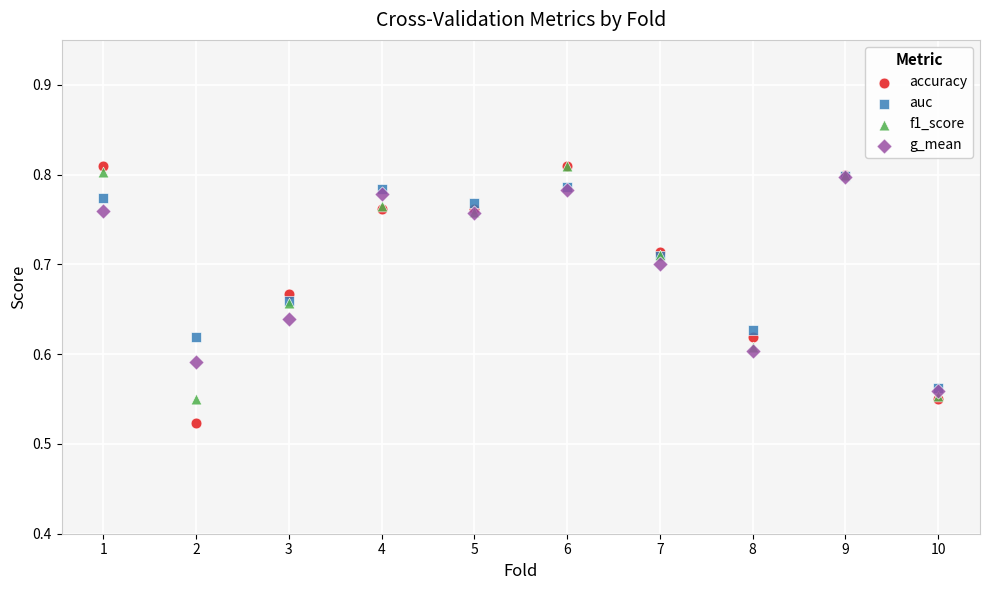

Which series reaches the minimum Y coordinate?

accuracy